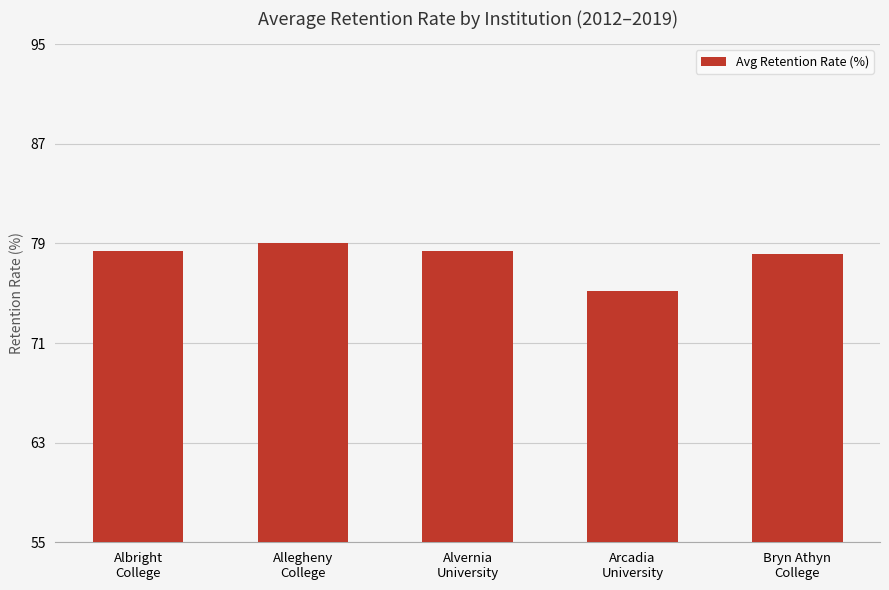

Reading left to right, list all the values displayed in this chart.

78.4	79.0	78.4	75.2	78.1